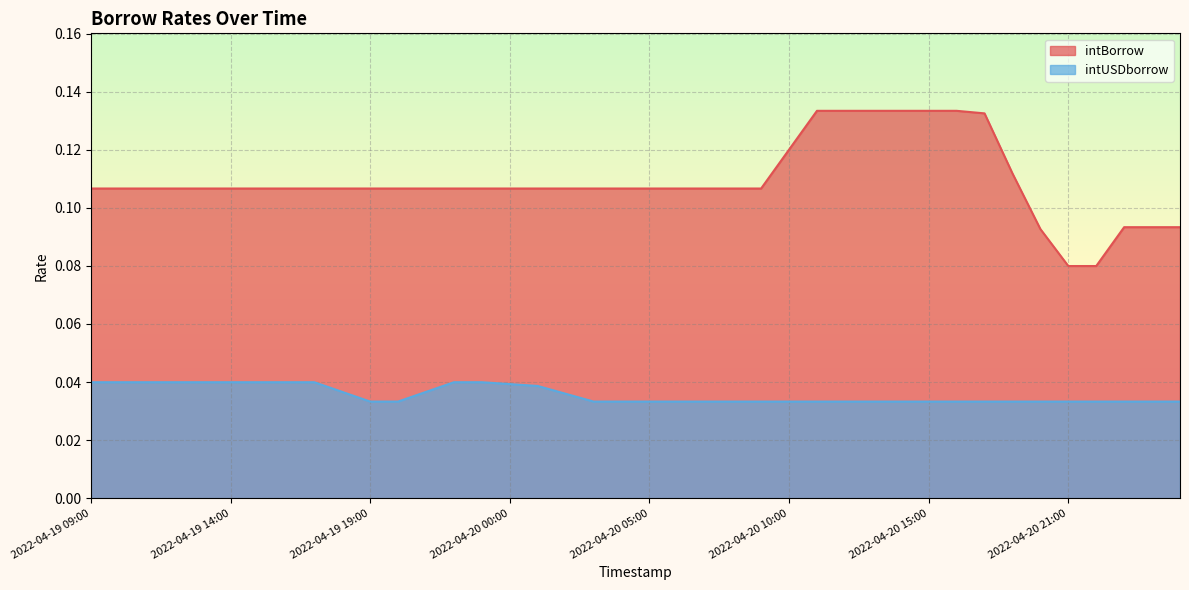

What is the spread (max minus min) of values at 2022-04-21 00:00?

0.1